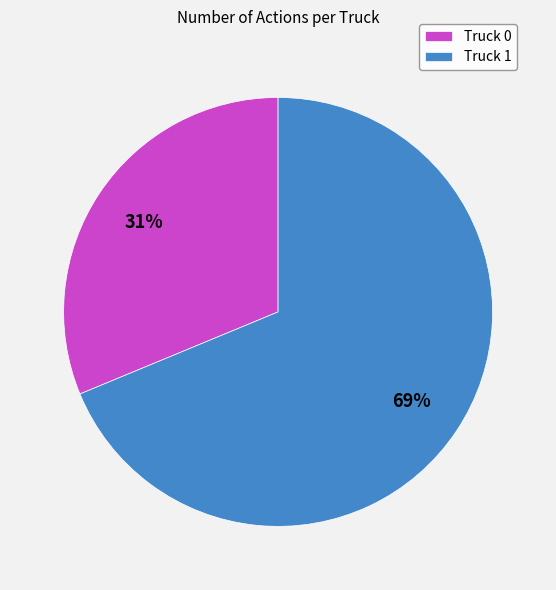

True or false: Truck 1 accounts for 80% of the total.

False